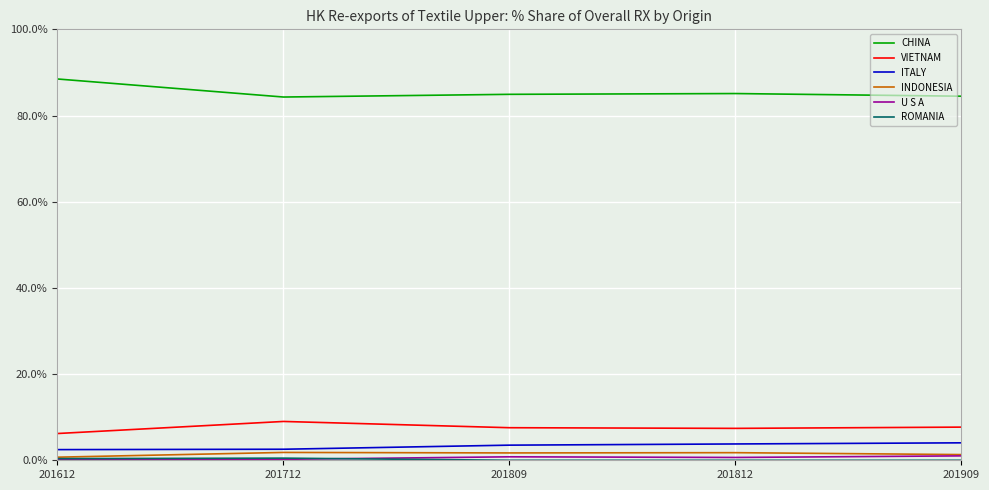

The ITALY series shows 3.5 at 201809. True or false?

True